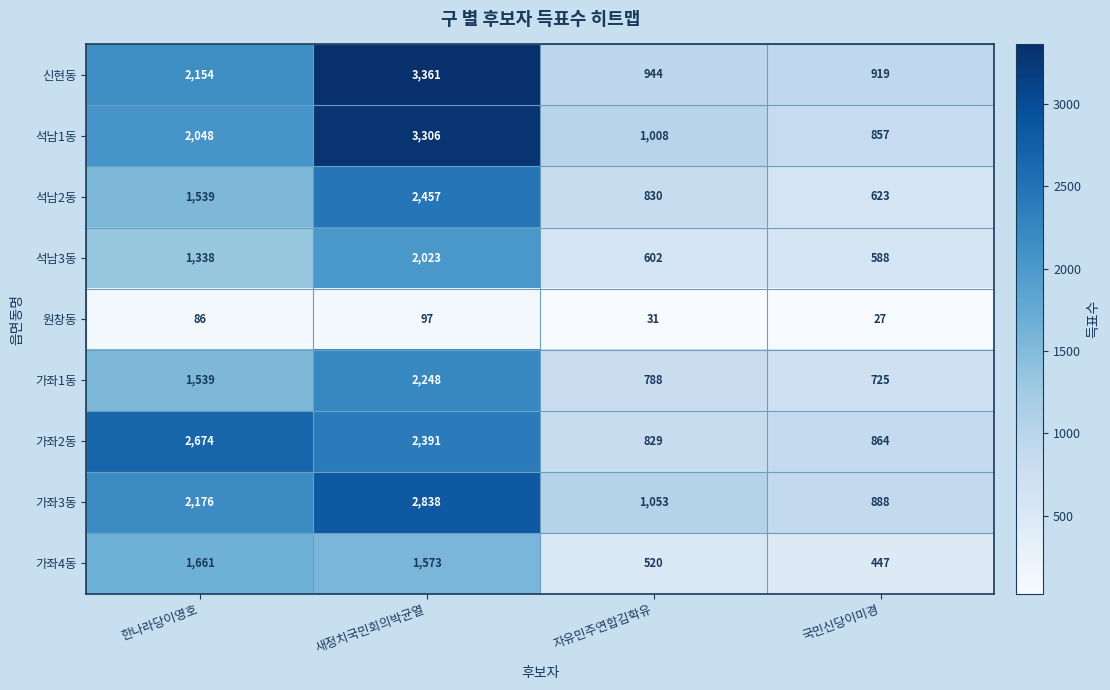

At which label is 석남3동 closest to 1305?

한나라당이영호